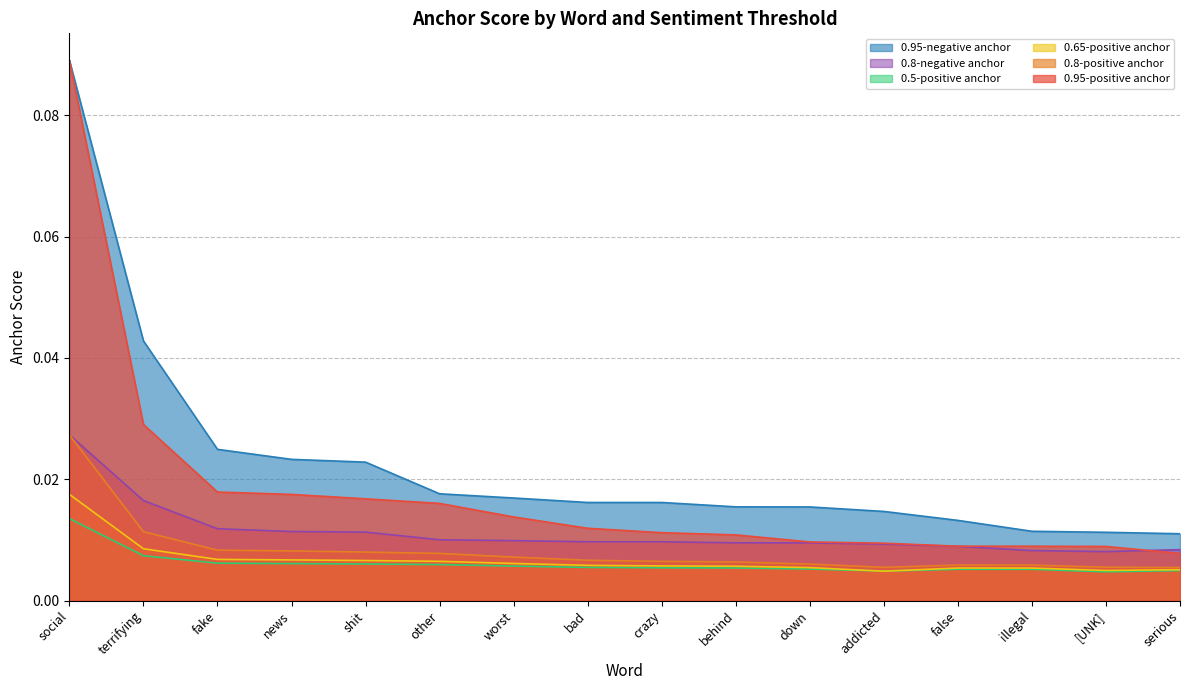

How many lines are shown in the chart?

6